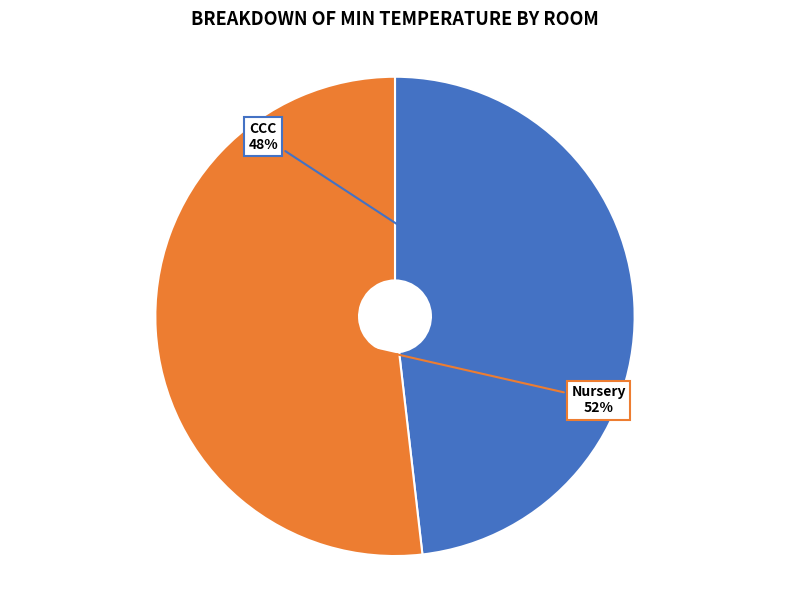

Is there any slice that represents more than half of the pie?

Yes